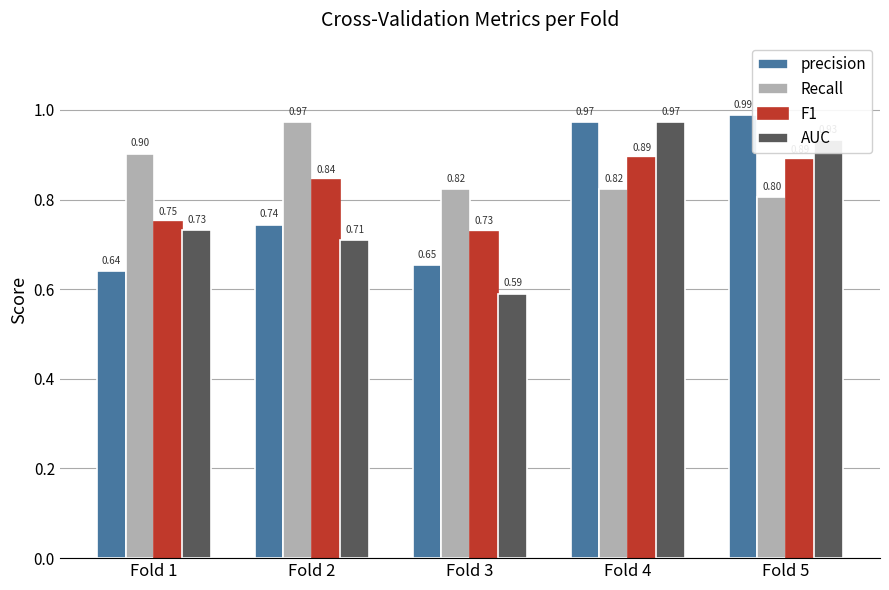

At how many categories does at least one series exceed 0?

5